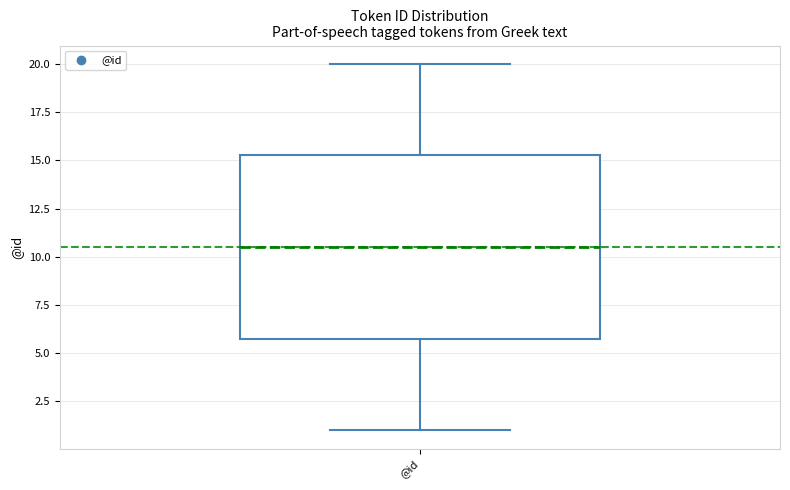

Where does the lower whisker of the box for @id end on the y-axis? The values are not printed on the chart, so give them approximately, as read against the axis.

1.0